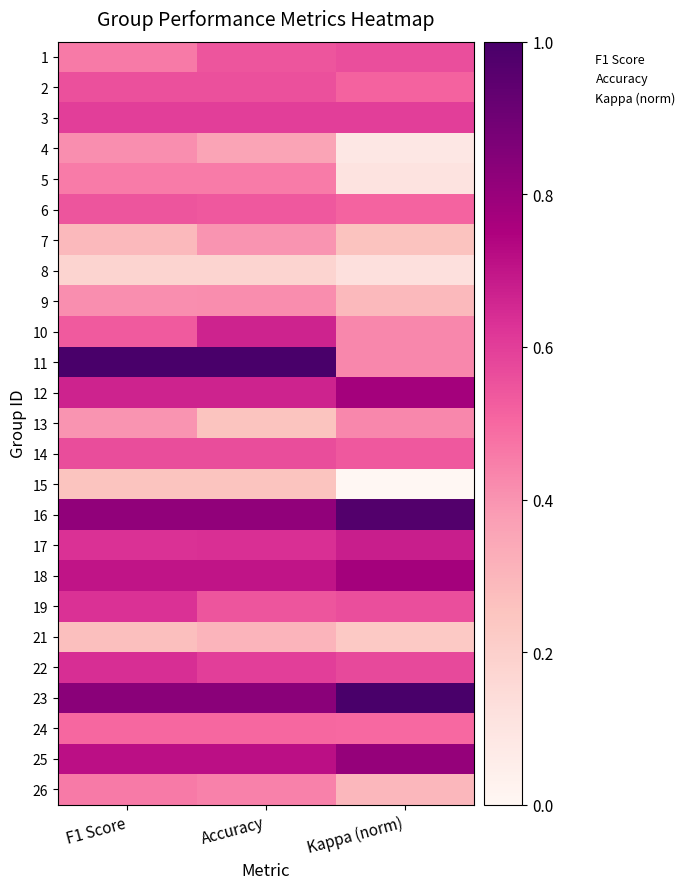

Reading left to right, extract all data points from this chart.

1: F1 Score=0.5	Accuracy=0.5	Kappa (norm)=0.6
2: F1 Score=0.6	Accuracy=0.6	Kappa (norm)=0.5
3: F1 Score=0.6	Accuracy=0.6	Kappa (norm)=0.6
4: F1 Score=0.4	Accuracy=0.4	Kappa (norm)=0.1
5: F1 Score=0.5	Accuracy=0.5	Kappa (norm)=0.1
6: F1 Score=0.5	Accuracy=0.5	Kappa (norm)=0.5
7: F1 Score=0.3	Accuracy=0.4	Kappa (norm)=0.3
8: F1 Score=0.2	Accuracy=0.2	Kappa (norm)=0.1
9: F1 Score=0.4	Accuracy=0.4	Kappa (norm)=0.3
10: F1 Score=0.5	Accuracy=0.7	Kappa (norm)=0.4
11: F1 Score=1.0	Accuracy=1.0	Kappa (norm)=0.4
12: F1 Score=0.7	Accuracy=0.7	Kappa (norm)=0.8
13: F1 Score=0.4	Accuracy=0.2	Kappa (norm)=0.4
14: F1 Score=0.6	Accuracy=0.6	Kappa (norm)=0.5
15: F1 Score=0.2	Accuracy=0.2	Kappa (norm)=0.0
16: F1 Score=0.8	Accuracy=0.8	Kappa (norm)=1.0
17: F1 Score=0.6	Accuracy=0.6	Kappa (norm)=0.7
18: F1 Score=0.7	Accuracy=0.7	Kappa (norm)=0.8
19: F1 Score=0.6	Accuracy=0.5	Kappa (norm)=0.6
21: F1 Score=0.3	Accuracy=0.3	Kappa (norm)=0.2
22: F1 Score=0.6	Accuracy=0.6	Kappa (norm)=0.6
23: F1 Score=0.8	Accuracy=0.8	Kappa (norm)=1.0
24: F1 Score=0.5	Accuracy=0.5	Kappa (norm)=0.5
25: F1 Score=0.7	Accuracy=0.7	Kappa (norm)=0.8
26: F1 Score=0.5	Accuracy=0.4	Kappa (norm)=0.3